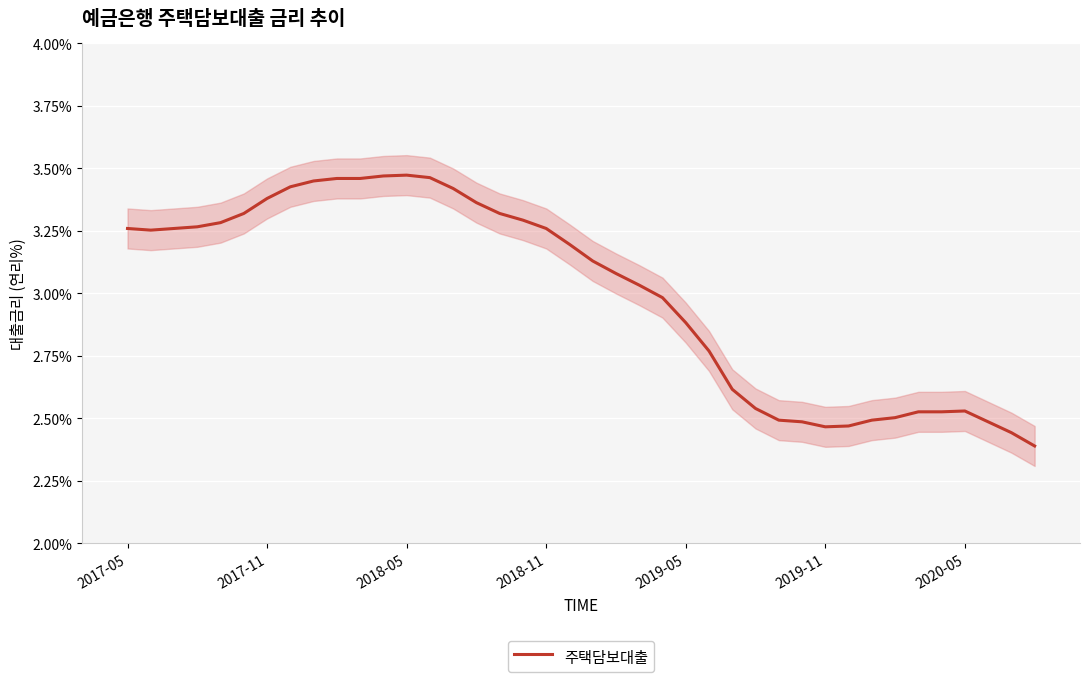

Reading left to right, transcribe all the data shown in this chart.

3.3	3.3	3.3	3.3	3.3	3.3	3.4	3.4	3.5	3.5	3.5	3.5	3.5	3.5	3.4	3.4	3.3	3.3	3.3	3.2	3.1	3.1	3.0	3.0	2.9	2.8	2.6	2.5	2.5	2.5	2.5	2.5	2.5	2.5	2.5	2.5	2.5	2.5	2.4	2.4